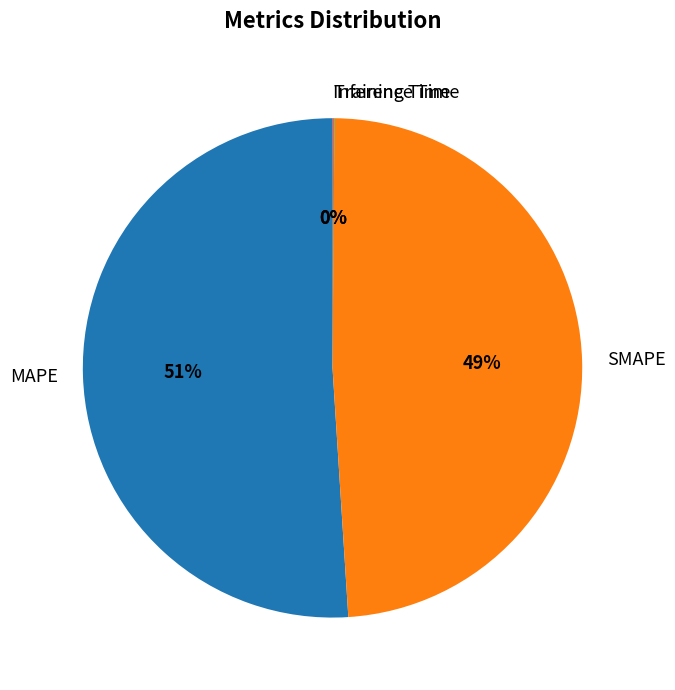

True or false: SMAPE accounts for 64% of the total.

False